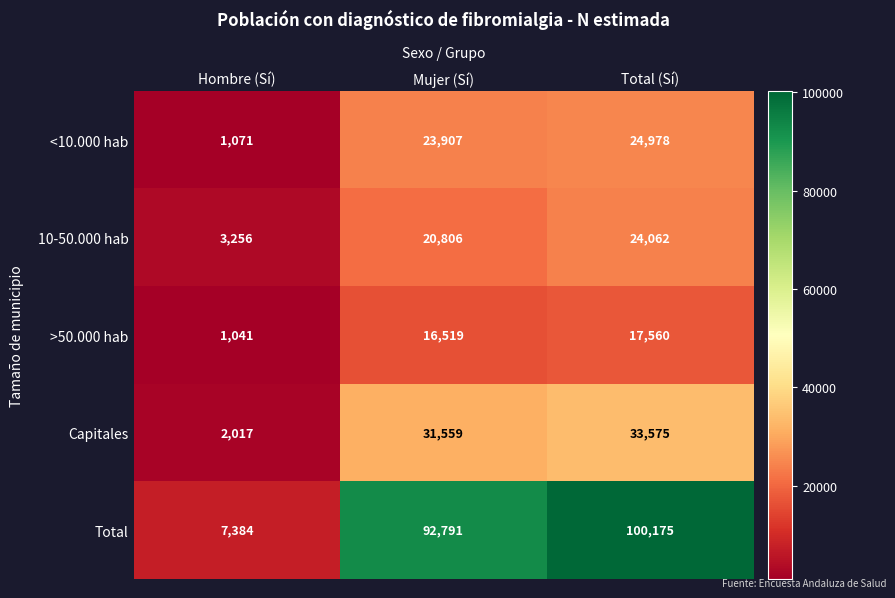

Reading left to right, list all the values displayed in this chart.

<10.000 hab: 1071	23907	24978
10-50.000 hab: 3256	20806	24062
>50.000 hab: 1041	16519	17560
Capitales: 2017	31559	33575
Total: 7384	92791	100175